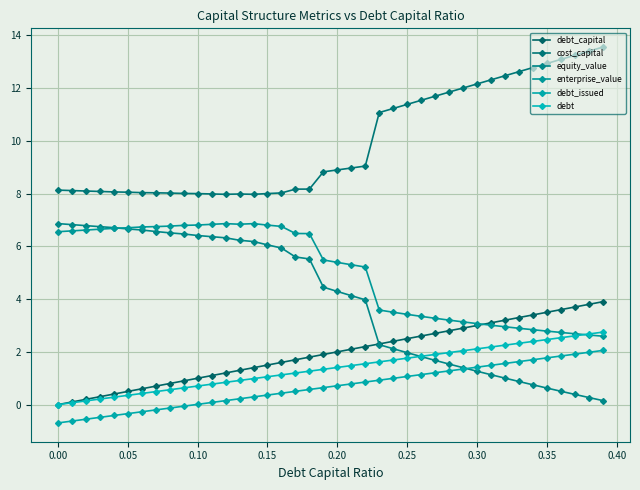

What are all the series names shown in the legend?

debt_capital, cost_capital, equity_value, enterprise_value, debt_issued, debt